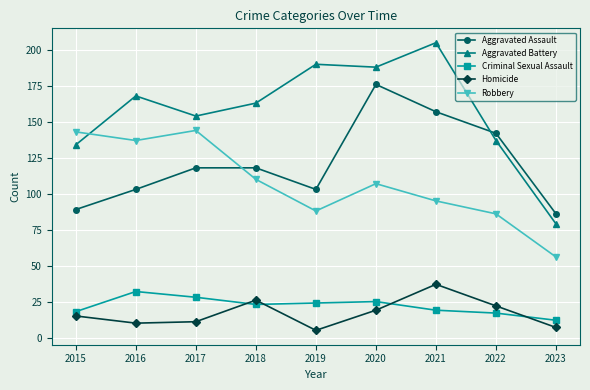

At which category does Aggravated Assault reach its first local valley?

2019